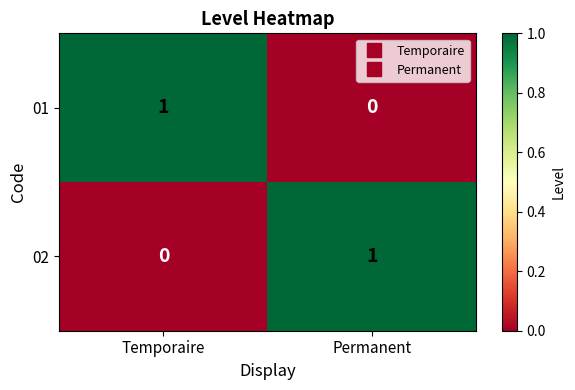

True or false: 02 has a value of 0 at Temporaire.

True